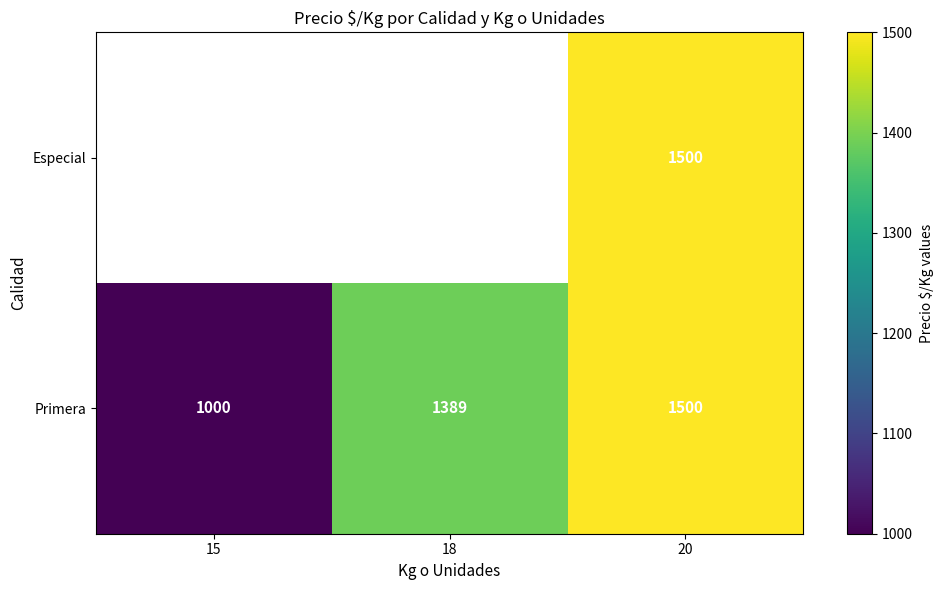

Count the Primera values in the range 1000 to 1500.

3